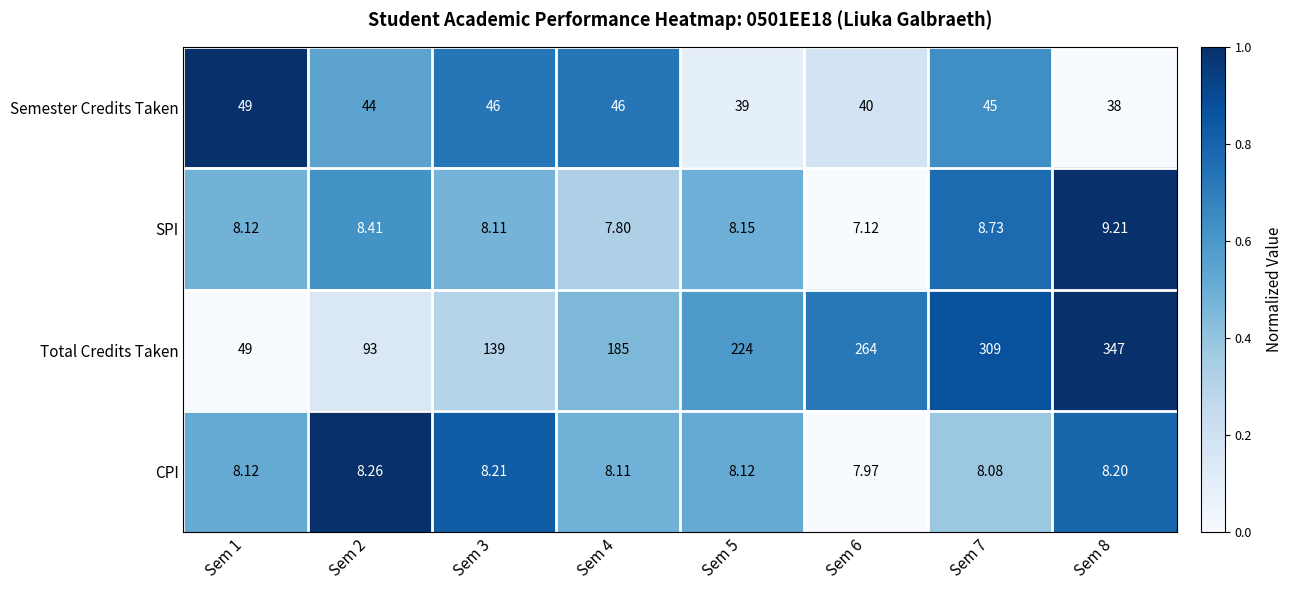

Which series has the largest range (max minus min)?

Total Credits Taken